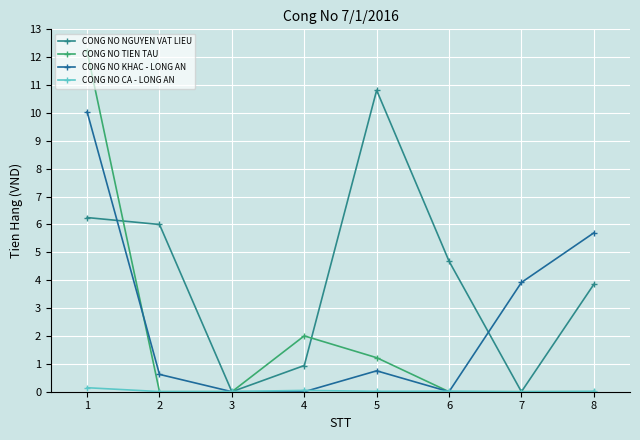

How many distinct data groups are displayed?

4